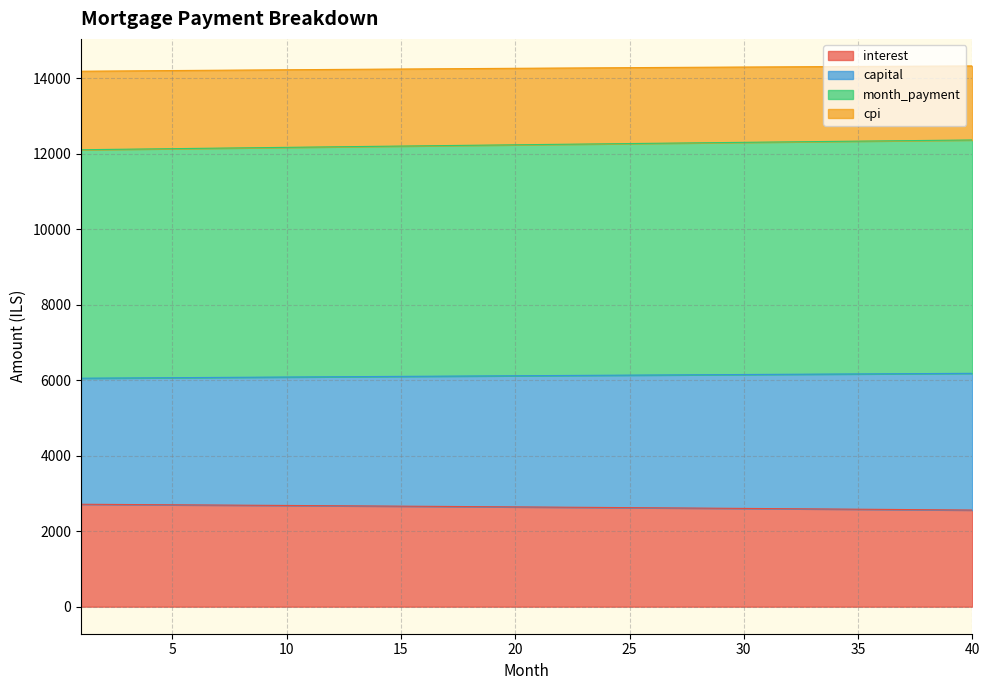

Where does the month_payment series first go above 12245?

21